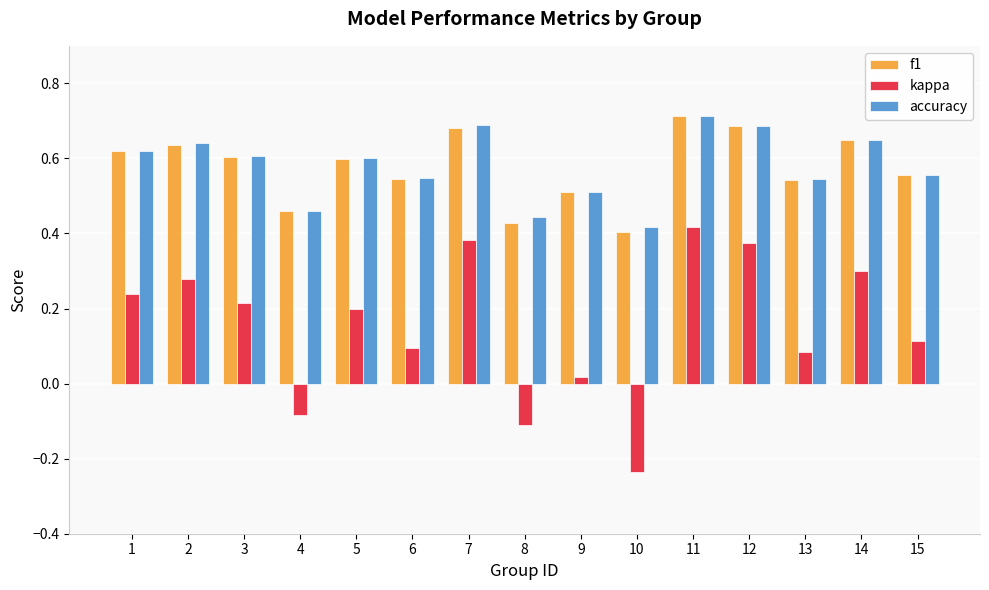

Which series has the widest spread of values?

kappa